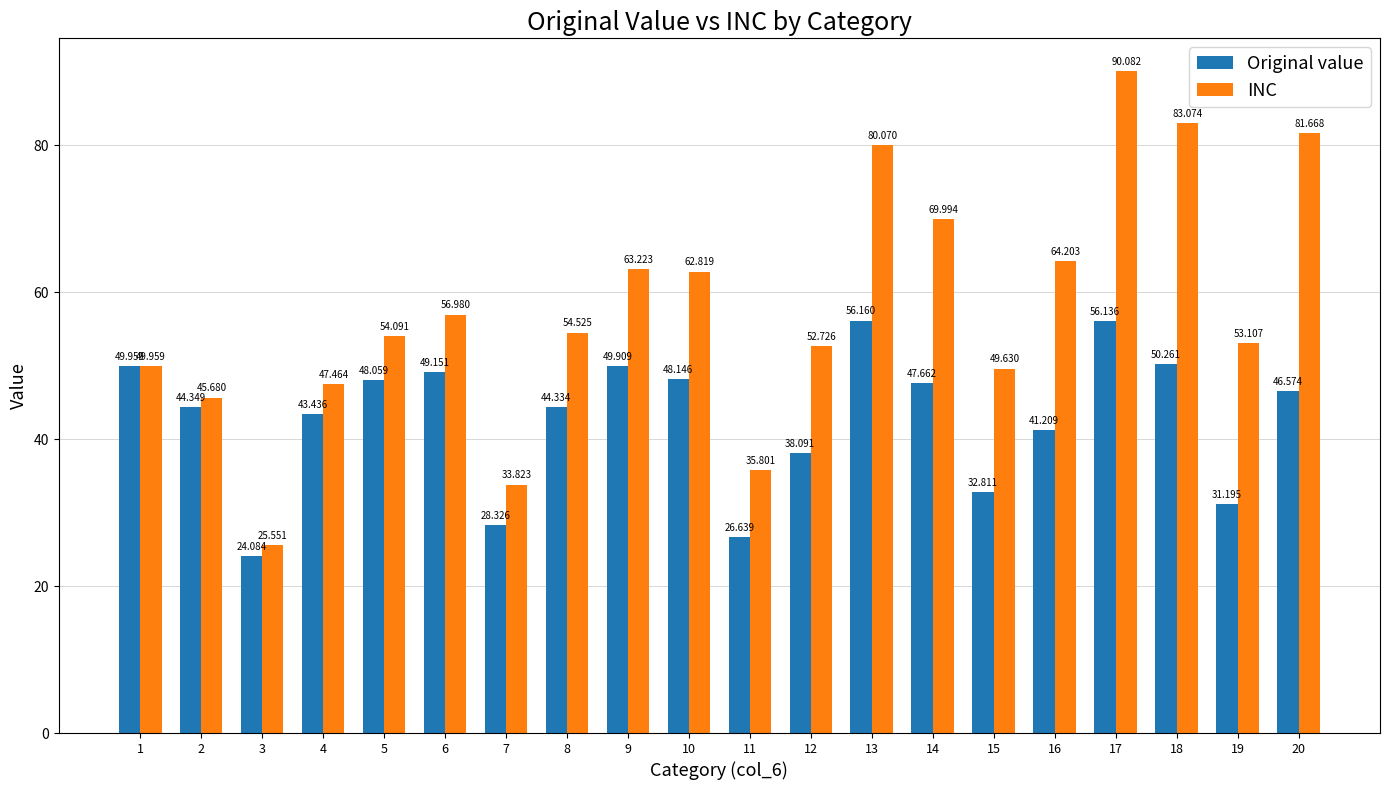

What is the difference between the maximum and second lowest values in the Original value series?

29.5